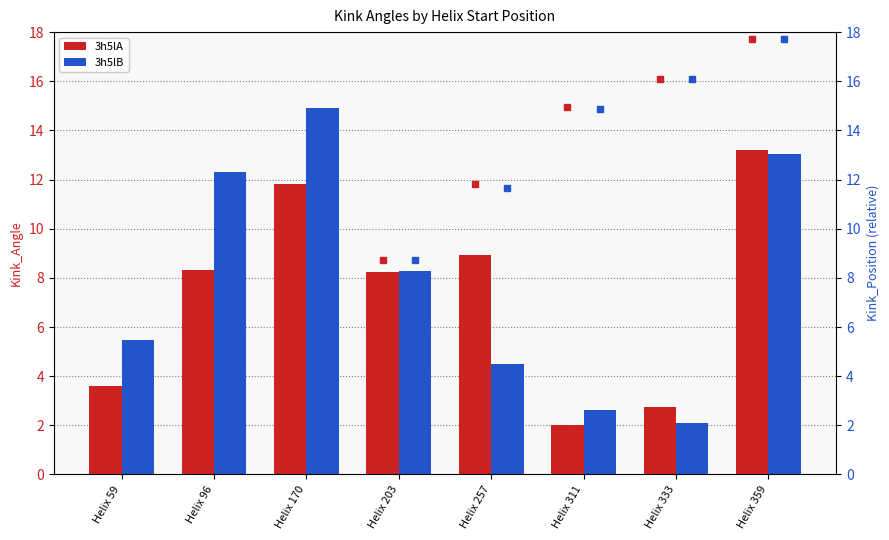

Is the value of 3h5lB at Helix 311 greater than the value of 3h5lA at Helix 311?

Yes